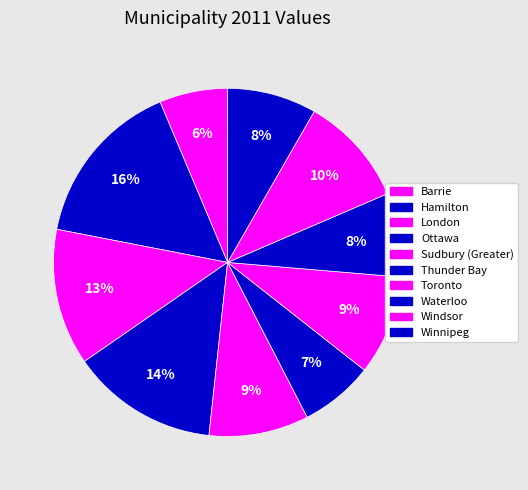

What percentage is the Hamilton slice, to the nearest percent?

16%